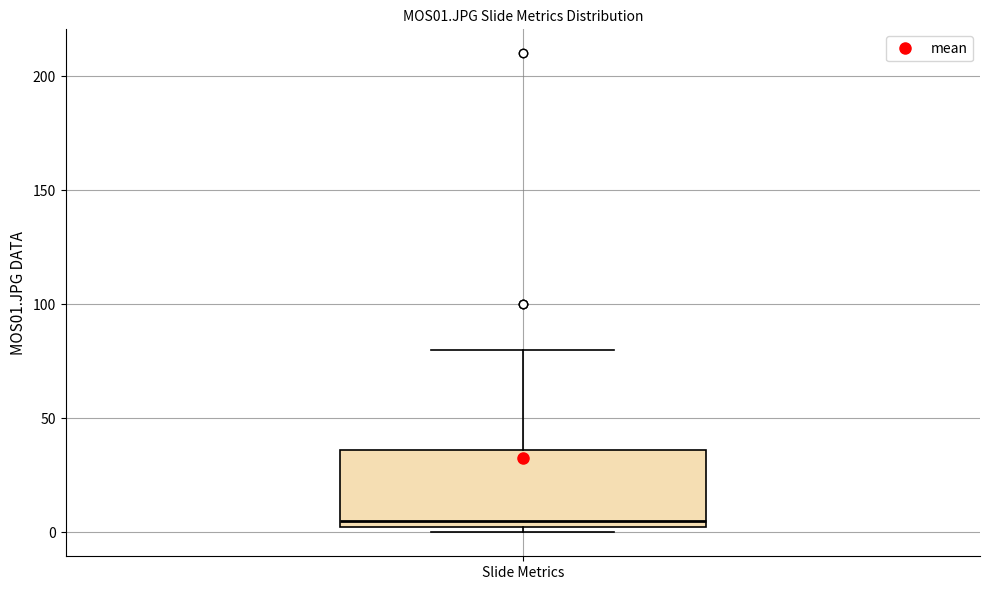

Transcribe this box plot: give where the median line is, the range the box spans, and where the two whiskers end, as read against the y-axis. The values are not printed on the chart, so give them approximately, as read against the axis.

median 5, box 0 to 35, whiskers 0 (just below the box's lower edge) to 80